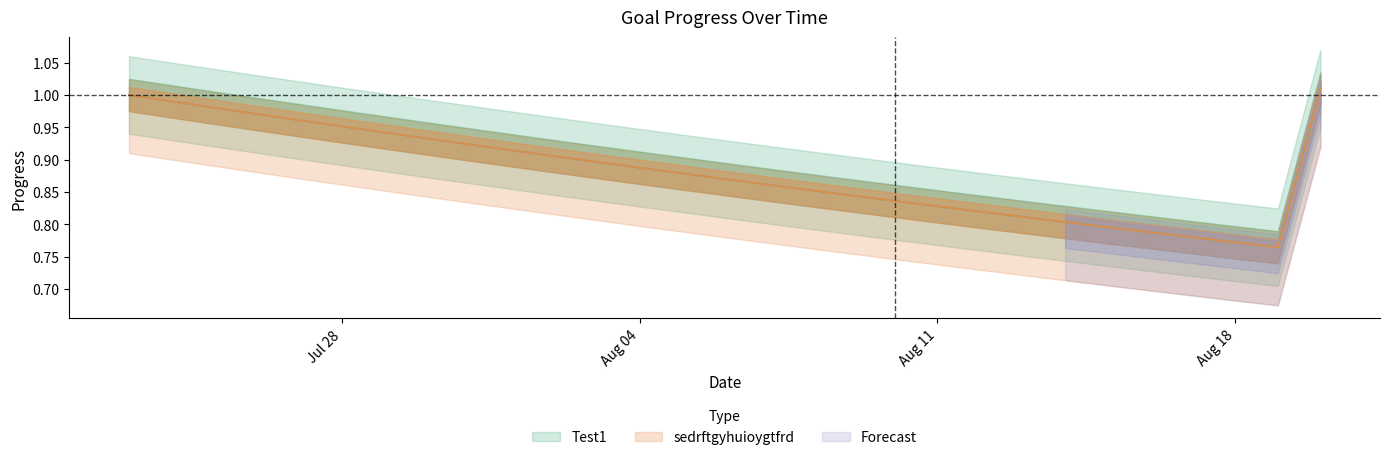

True or false: sedrftgyhuioygtfrd and Test1 intersect in this chart.

False